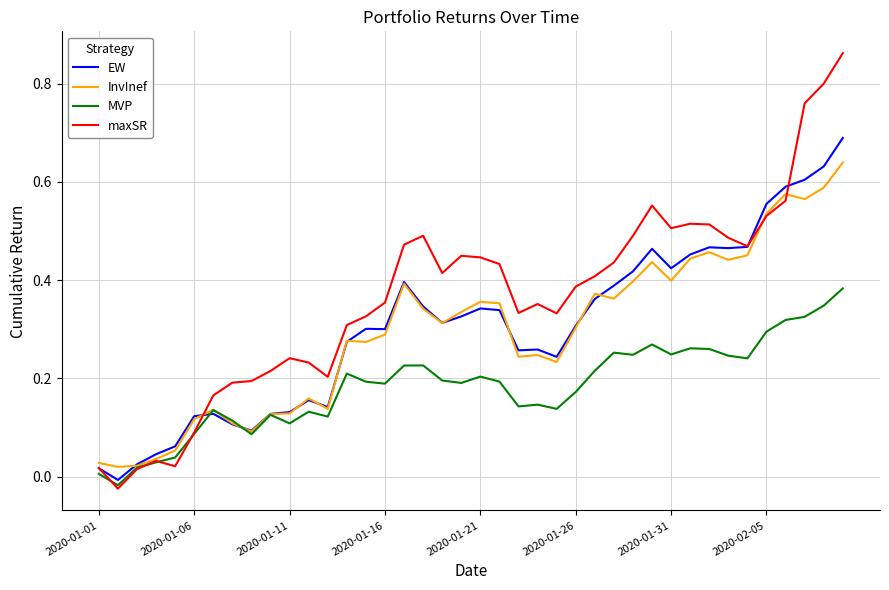

Count the number of data series in this chart.

4